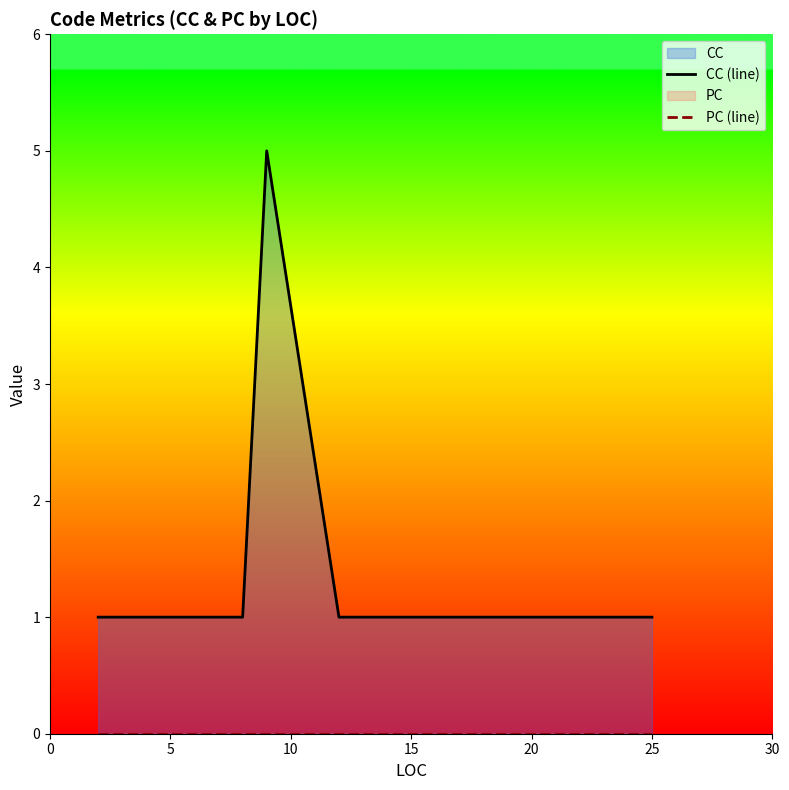

In CC (line), how many points are higher than both neighbors (excluding endpoints)?

1